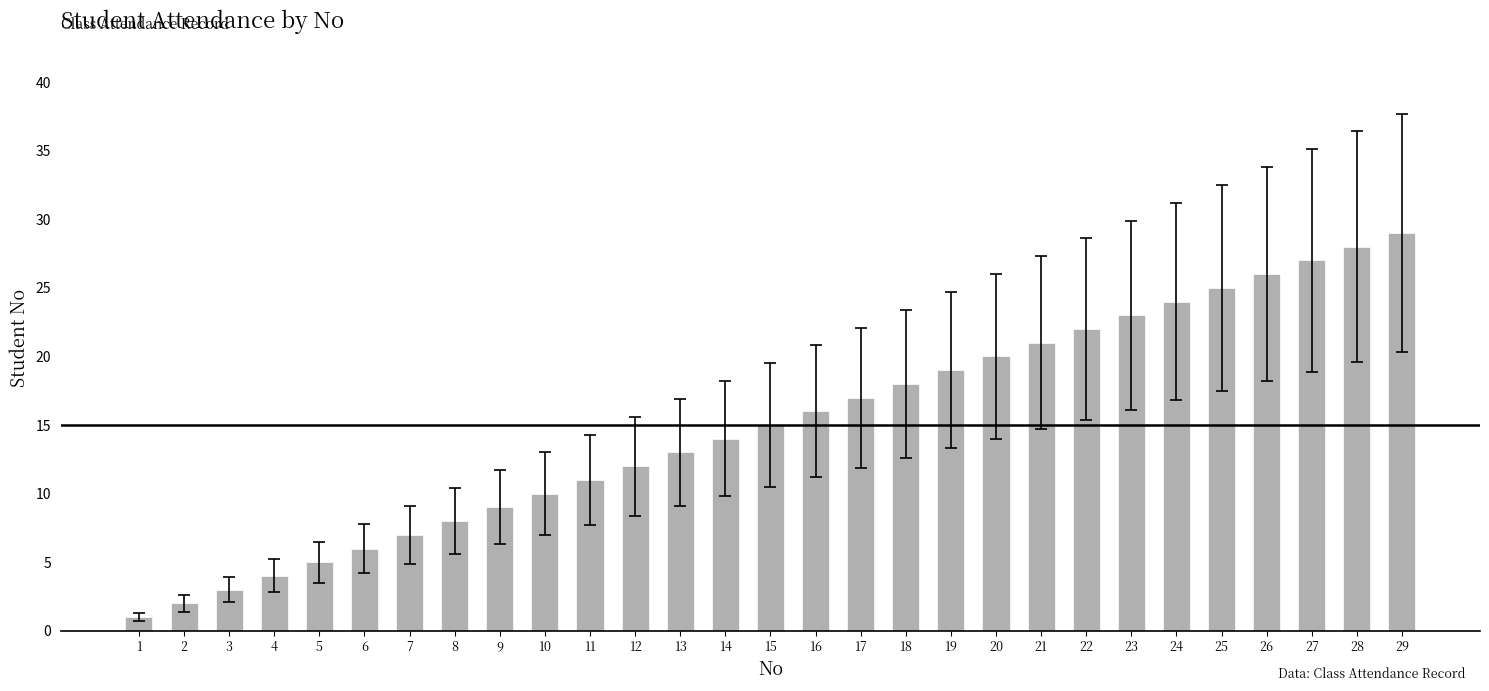

Which category has the highest value across all series?

29